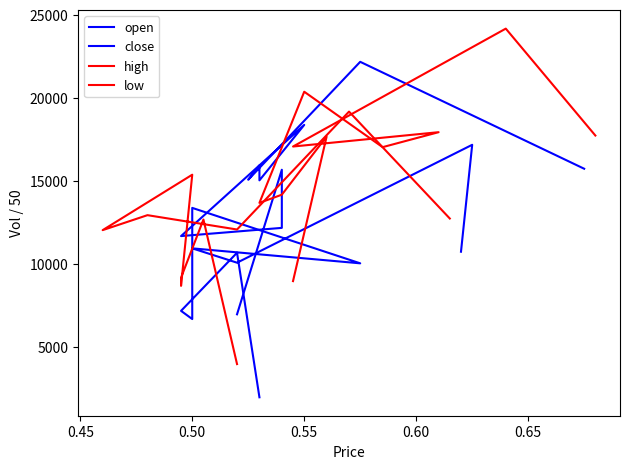

What is the minimum value for close?

6960